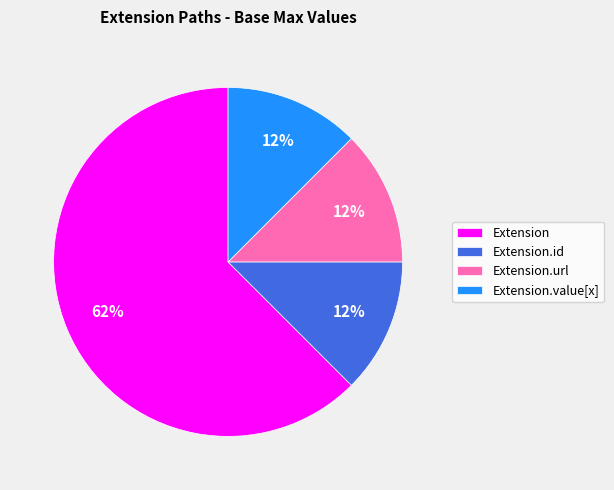

How many slices are in this pie chart?

4